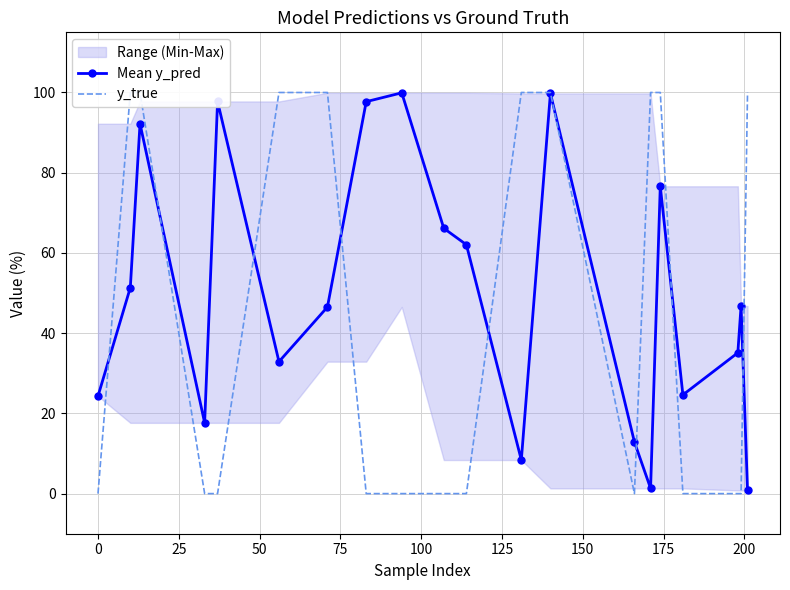

How many data points in y_true are above 0?

9